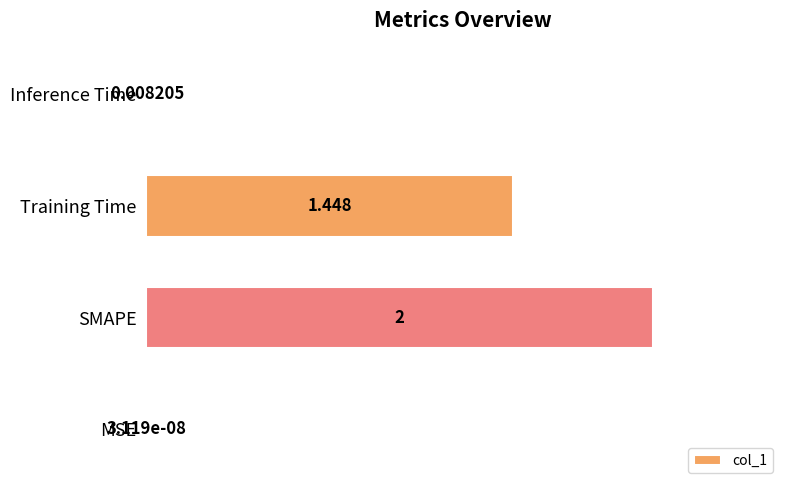

Which label corresponds to the largest value in the chart?

SMAPE